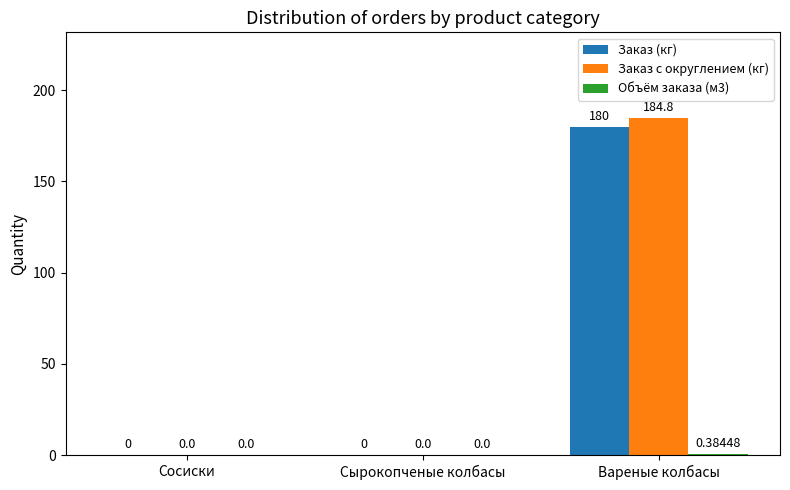

What is the sum of all Заказ с округлением (кг) values?

184.8